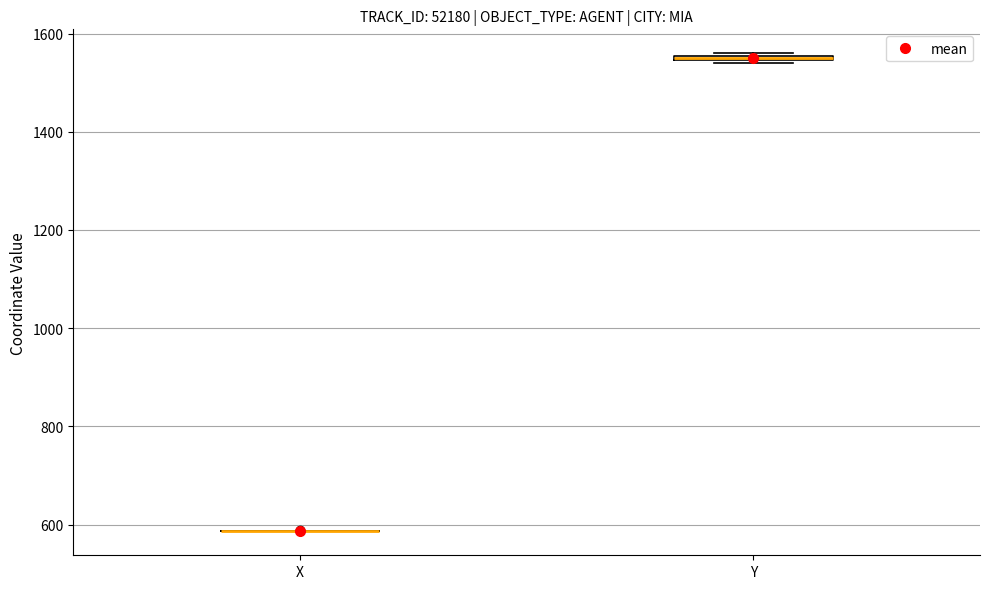

Where is the lower edge of the box for Y on the y-axis? The values are not printed on the chart, so give them approximately, as read against the axis.

1540